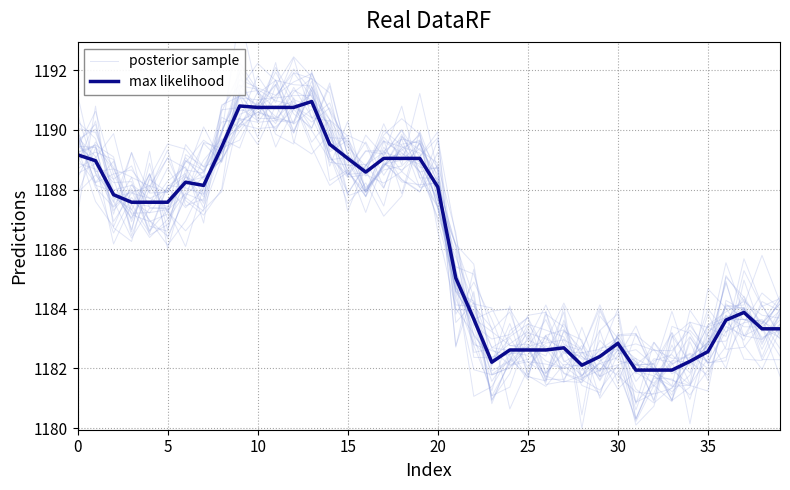

What is the sum of the posterior sample values at 15 and 35?

2377.5